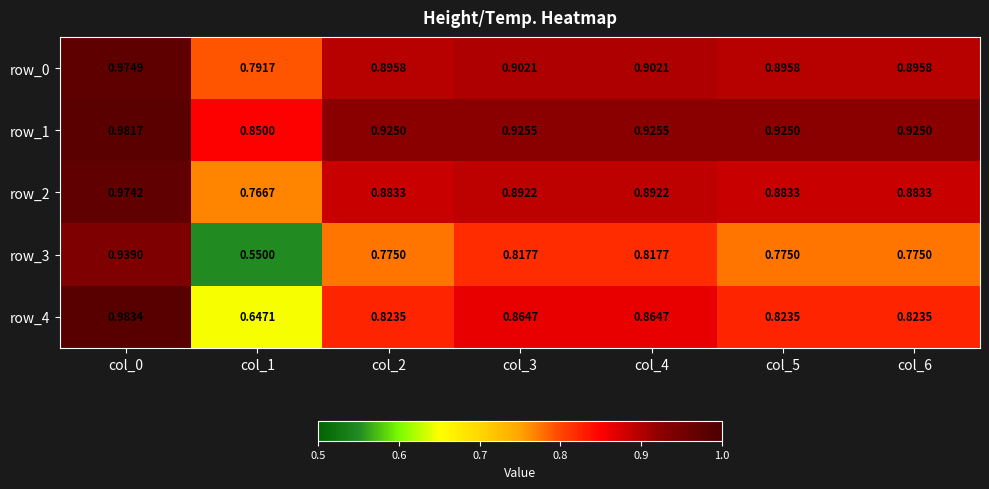

What is the difference between the row_1 values at col_1 and col_6?

0.1